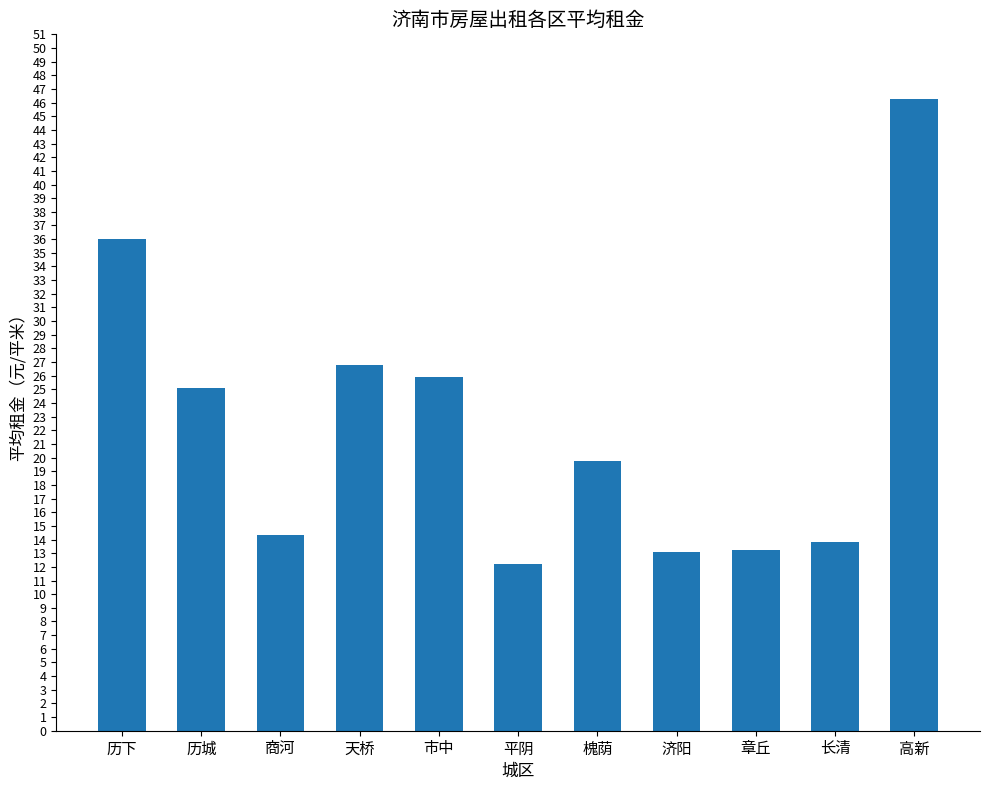

What is the minimum value shown in the chart?

12.2